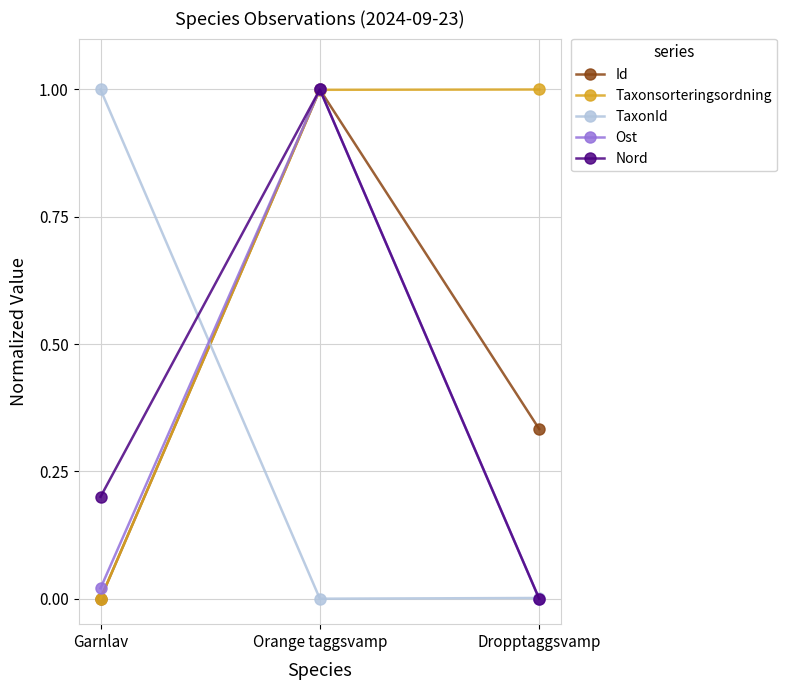

What is the highest value of the Nord series?

1.0